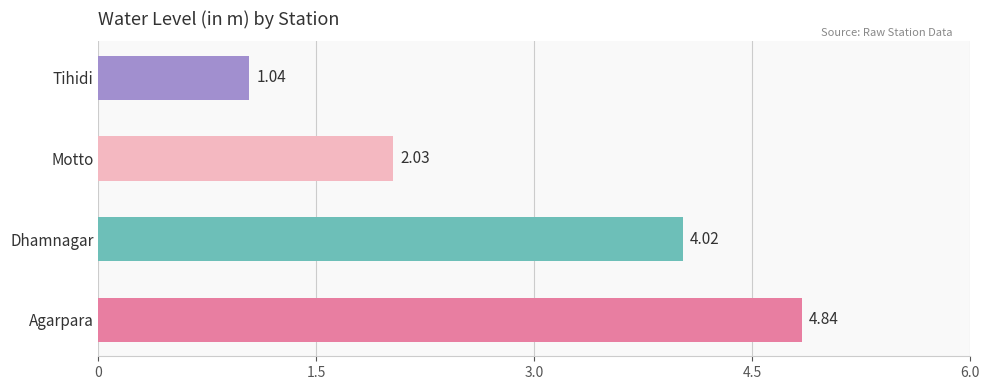

What is the sum of all values?

11.9